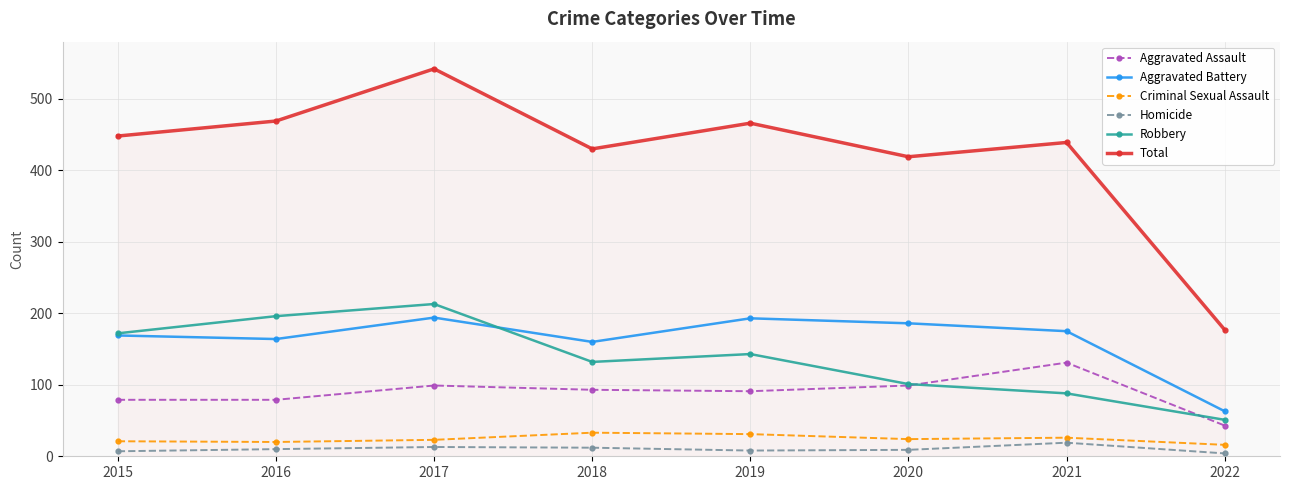

How many lines are shown in the chart?

6